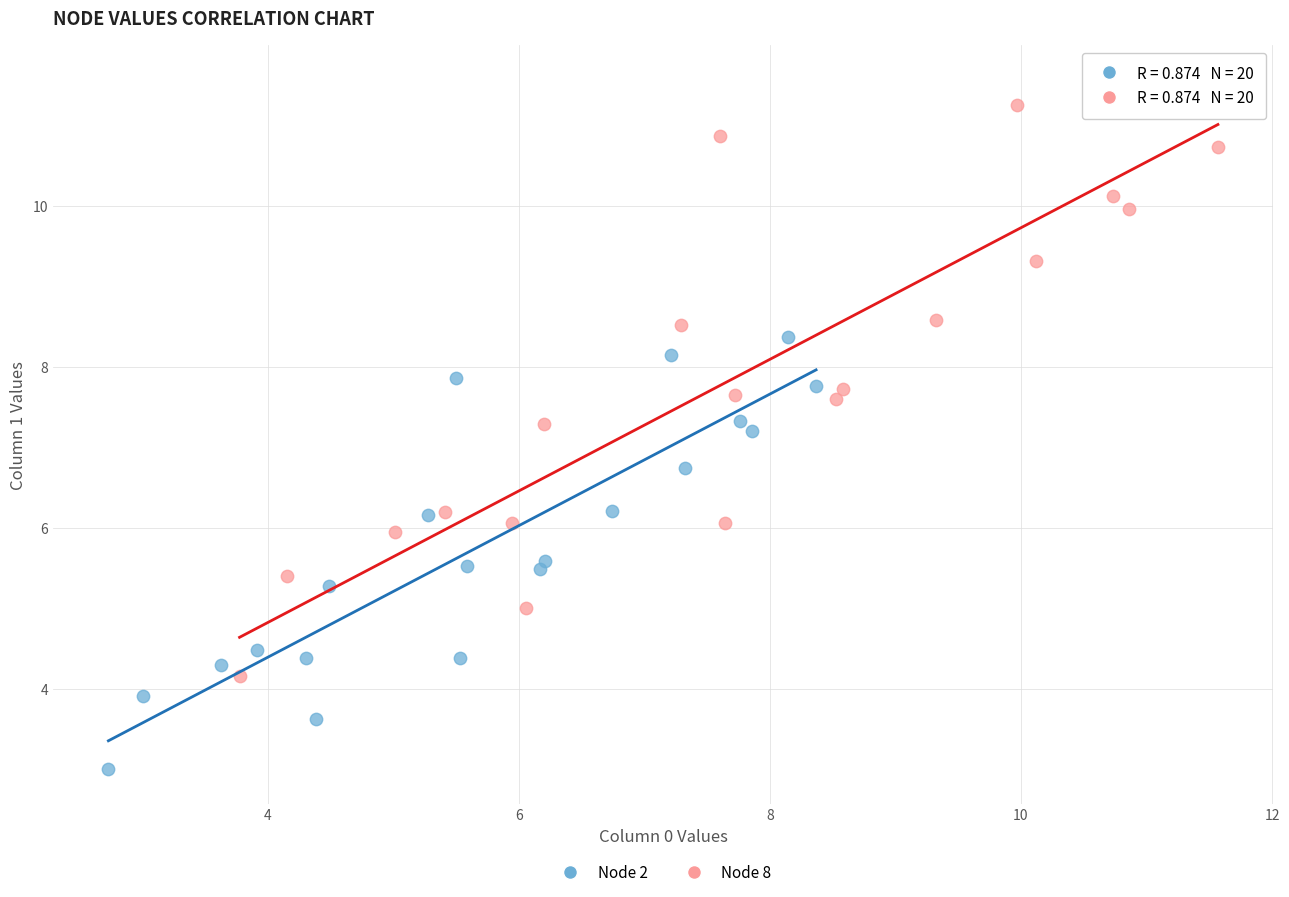

Which series contains the lowest Y value?

Node 2